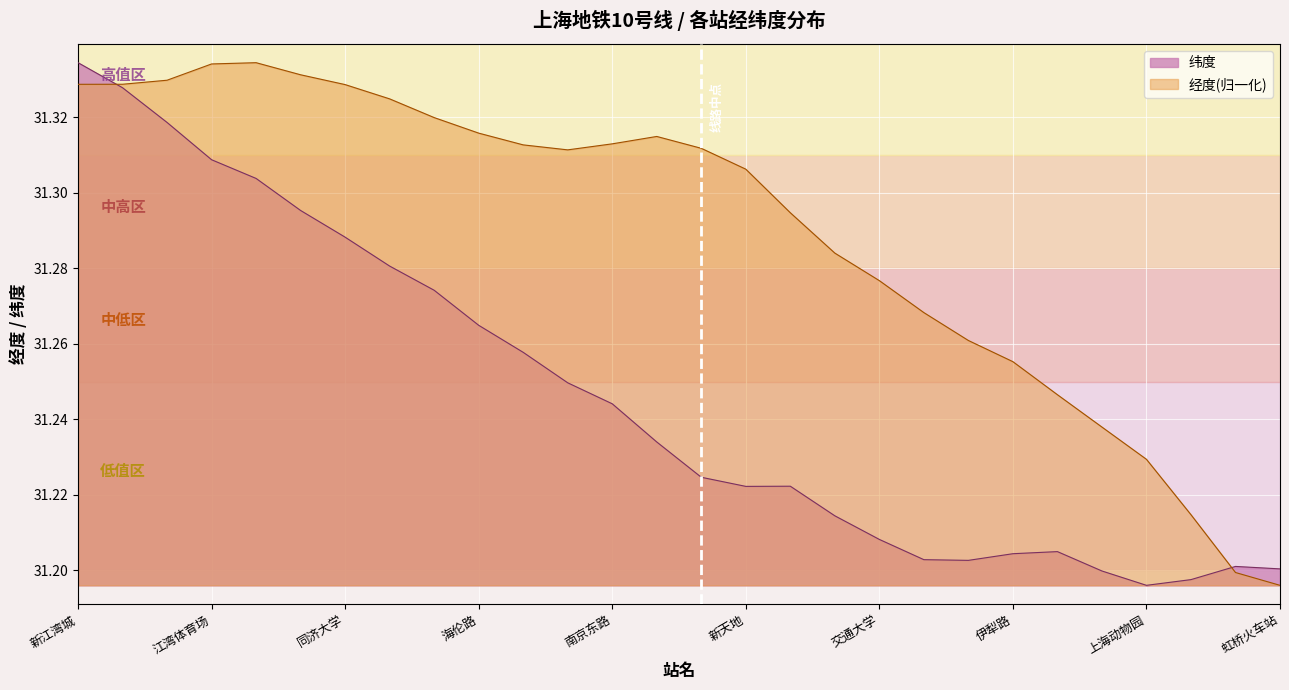

Rank the series by their maximum value, from highest to lowest.

经度, 纬度